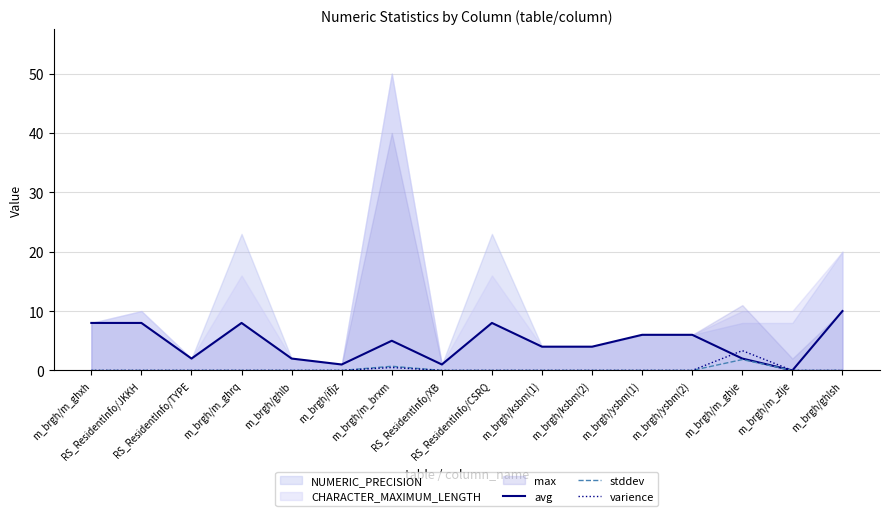

How many positive values does the avg series have?

15